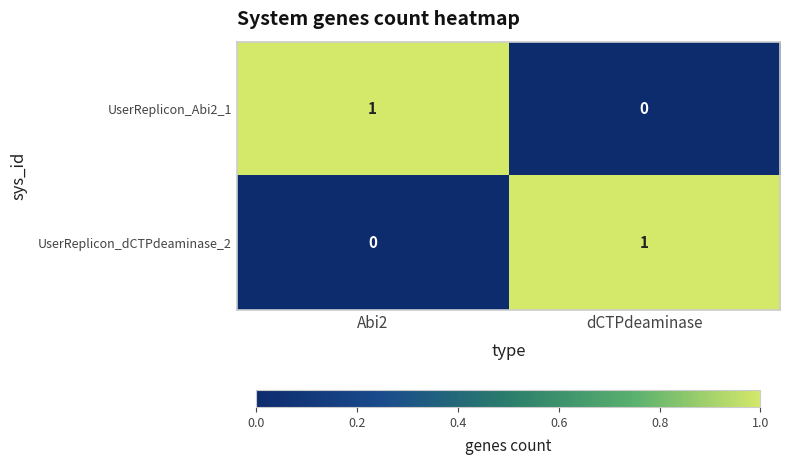

Is it true that UserReplicon_Abi2_1 equals -1 at dCTPdeaminase?

False